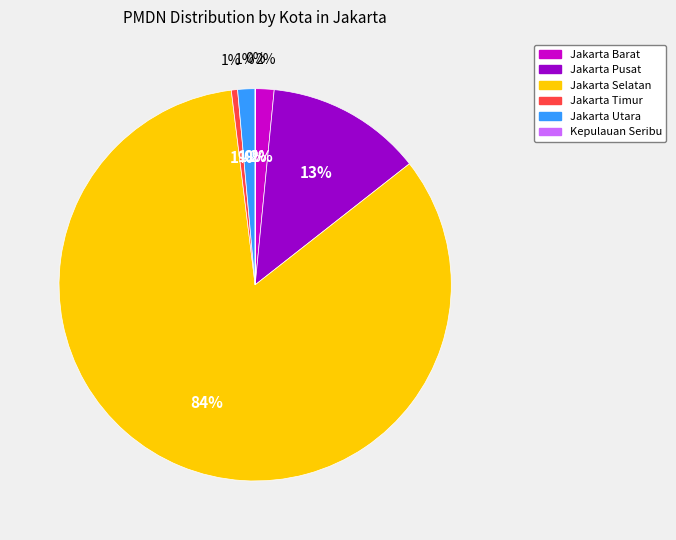

What is the change in value from Jakarta Barat to Jakarta Utara?

-363